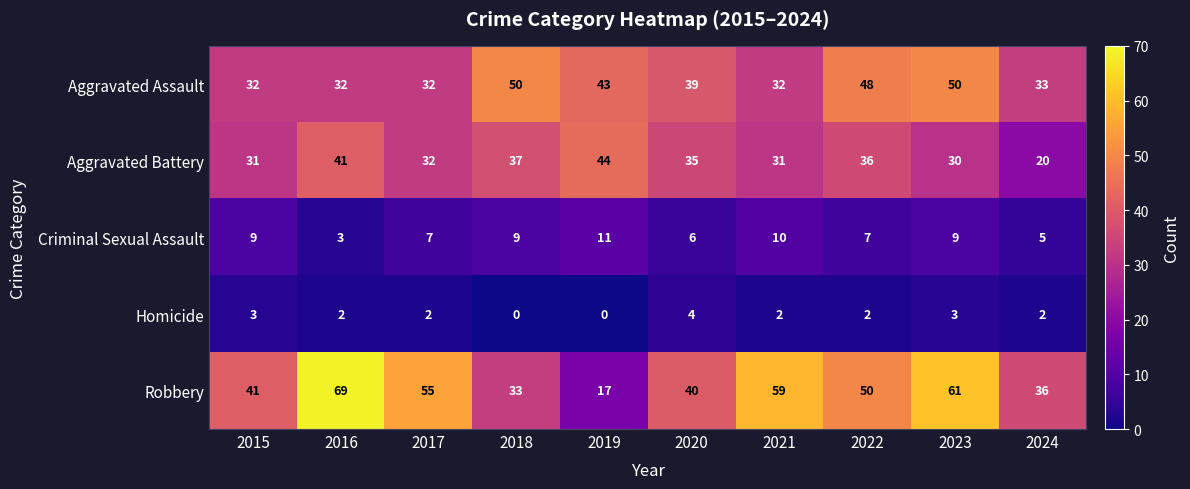

Rank the series at 2021 from lowest to highest value.

Homicide, Criminal Sexual Assault, Aggravated Battery, Aggravated Assault, Robbery